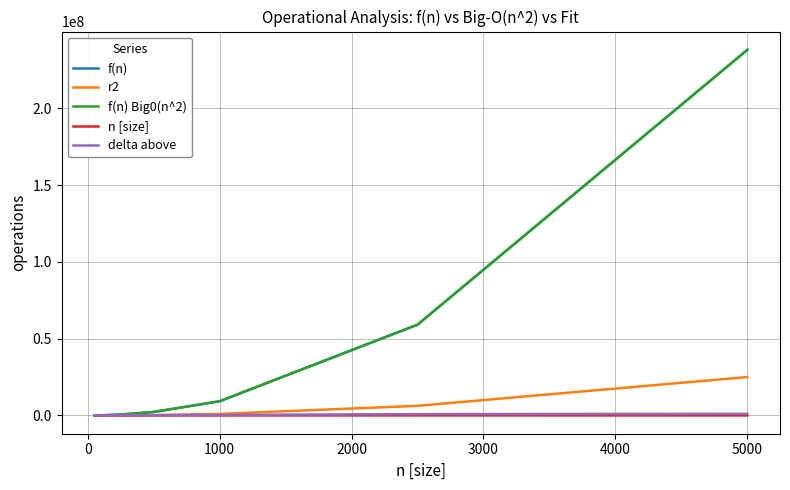

What is the maximum value shown in the chart?

238010164.4